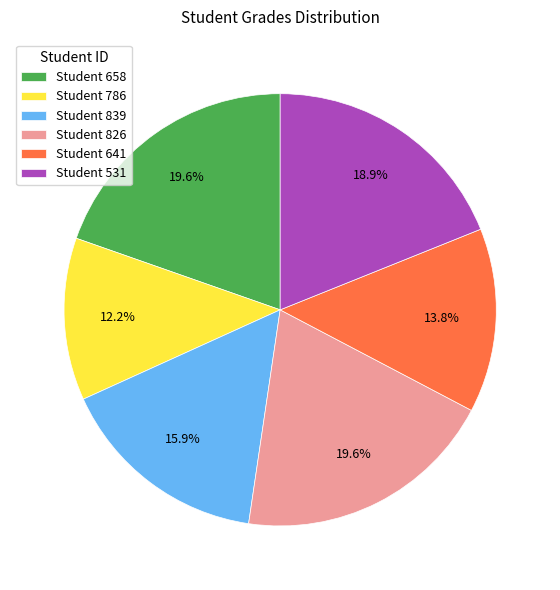

Is there any slice that represents more than half of the pie?

No